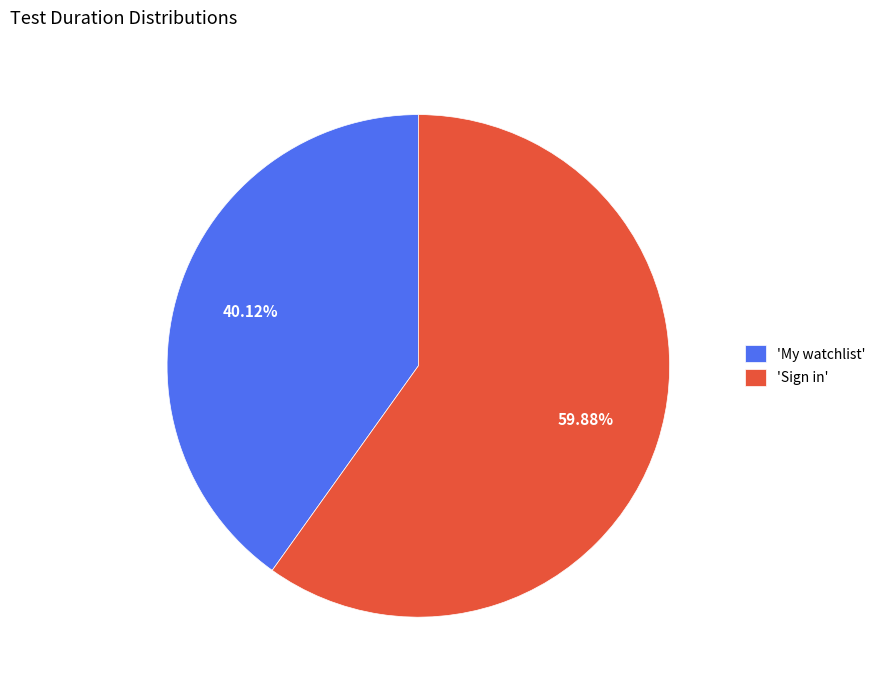

Rank the categories by value from lowest to highest.

'My watchlist', 'Sign in'